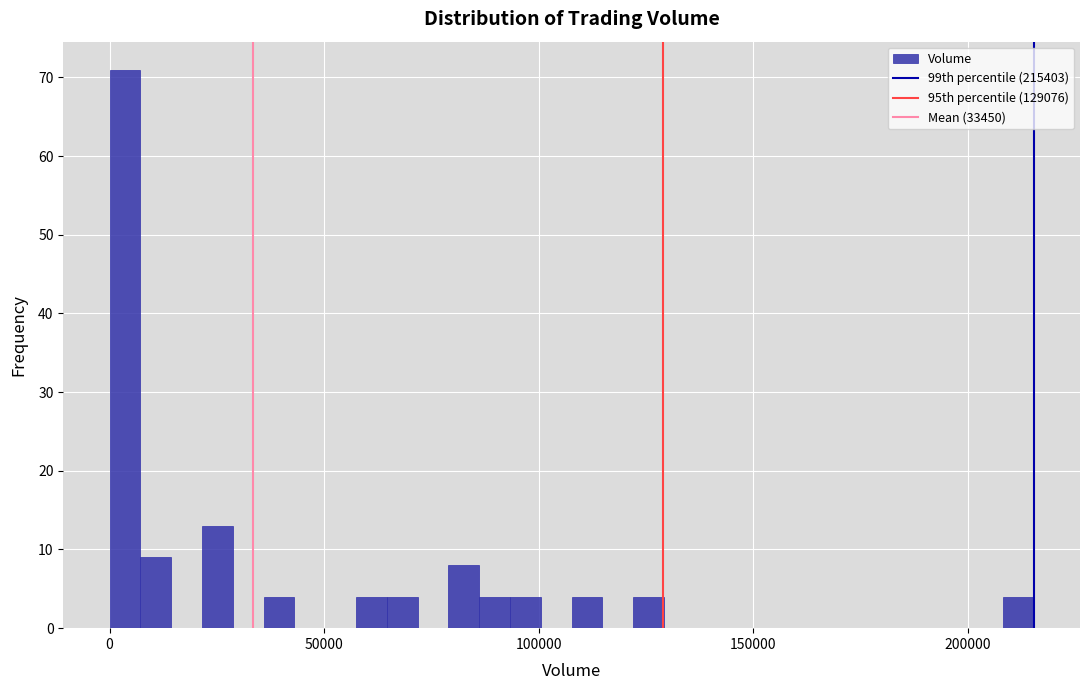

Read against the x-axis, roughly where is the centre of the tallest bar?

5000